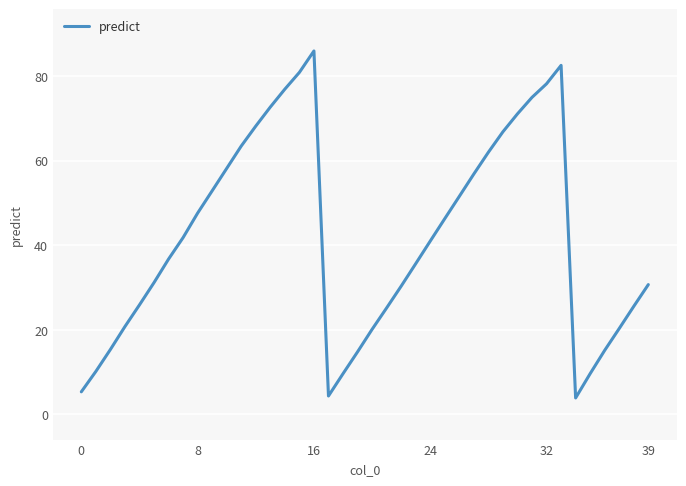

What is the minimum value shown in the chart?

3.9